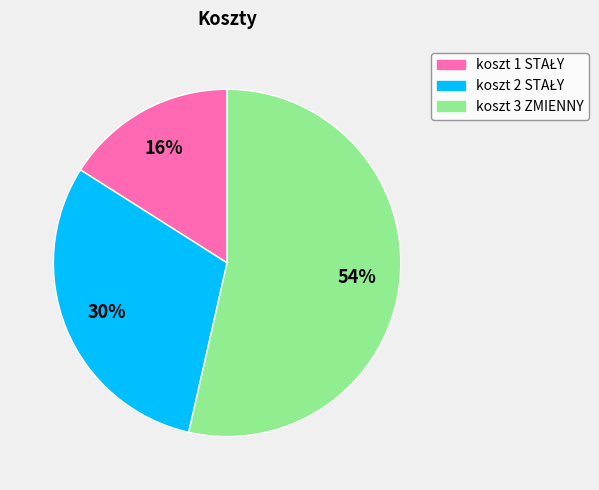

Count the number of slices in the pie.

3